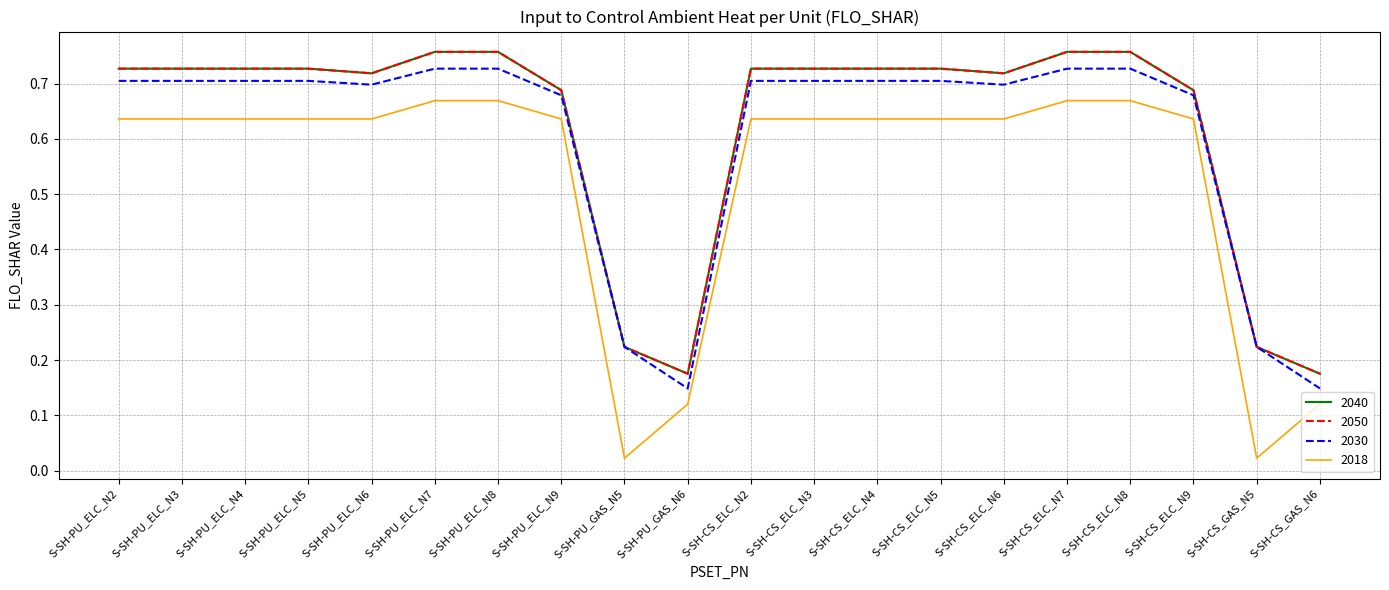

Does the chart have visible grid lines?

Yes